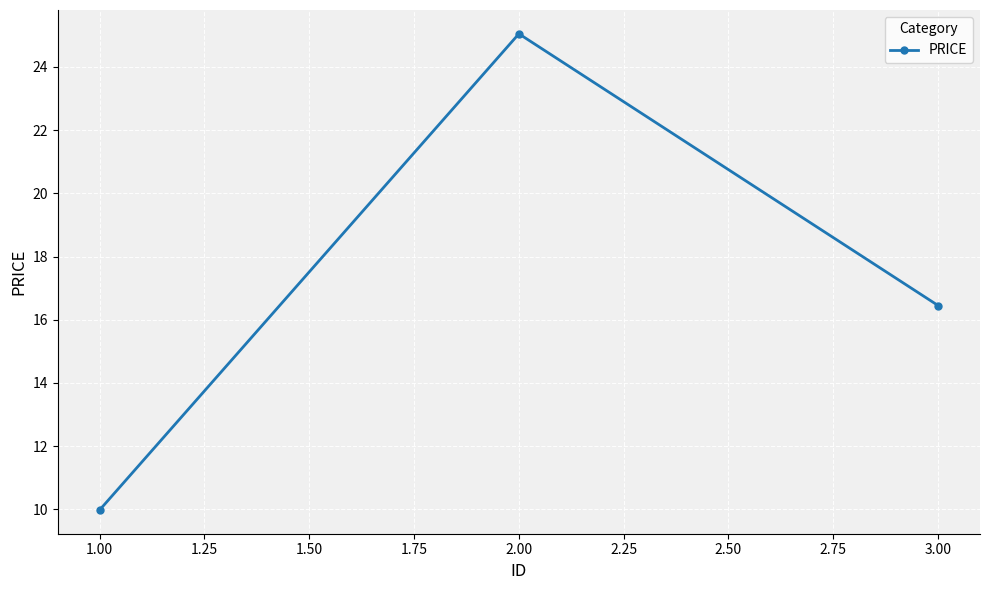

What is the sum of all values?

51.5